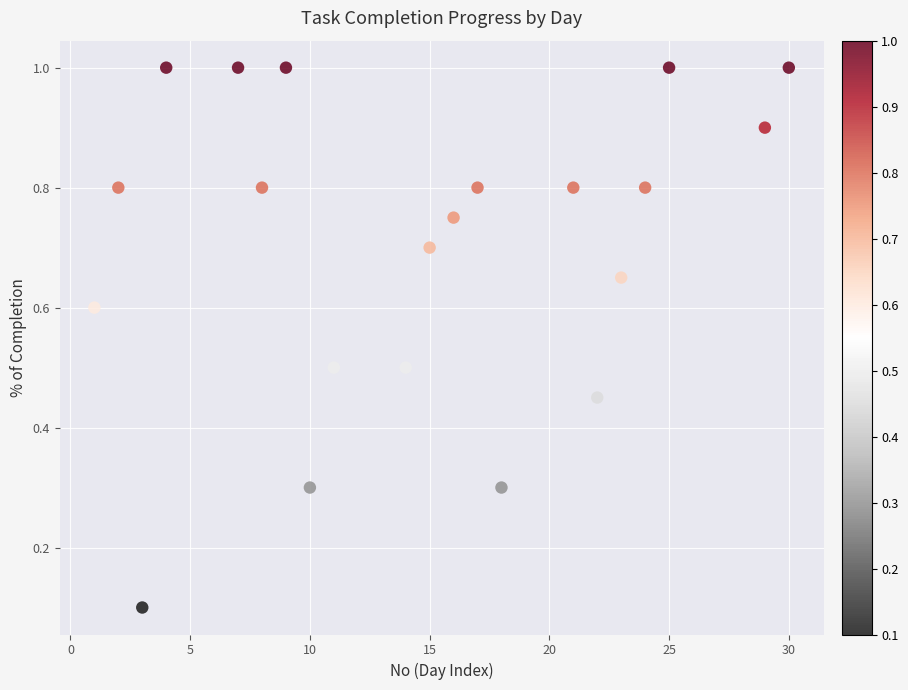

What is the range of Y values (max minus min)?

0.9